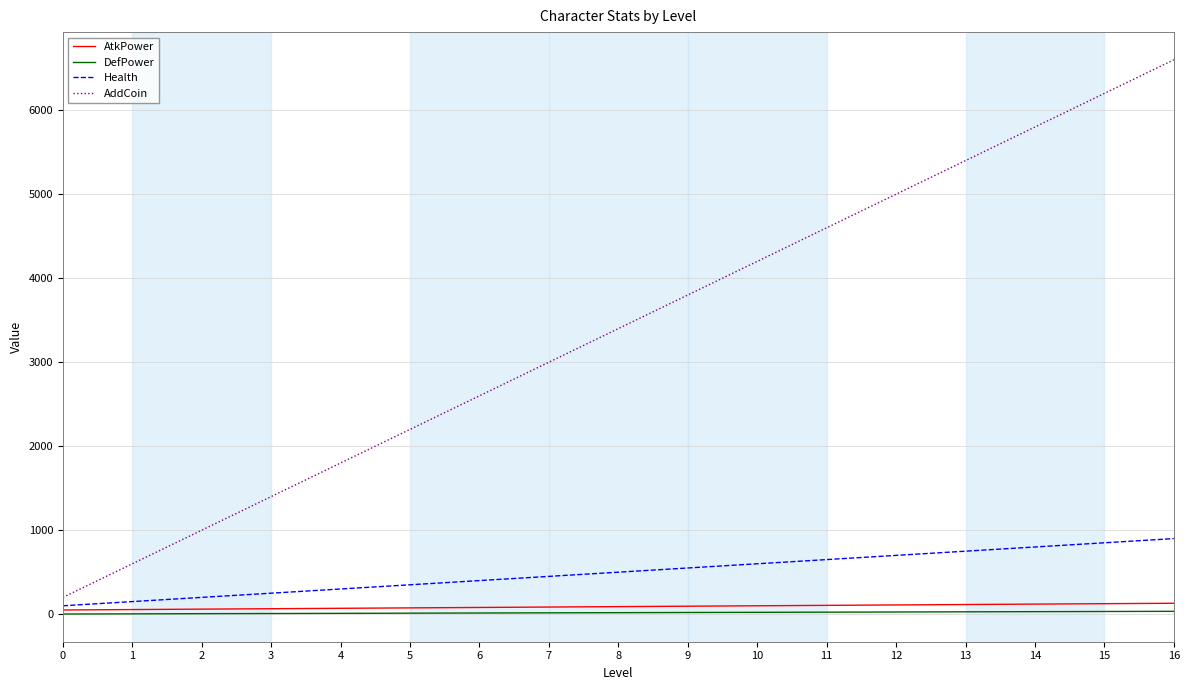

Does the chart display data point markers on the line(s)?

No